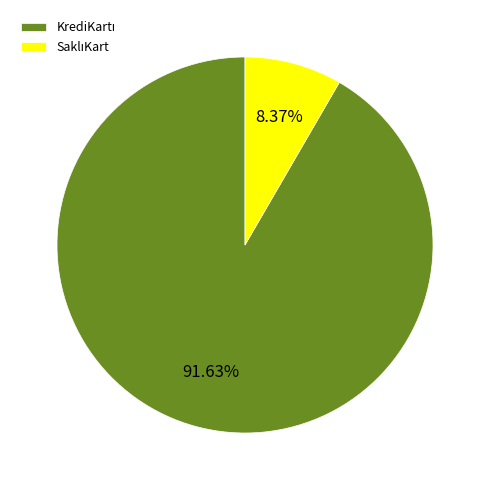

Does any single category account for the majority?

Yes